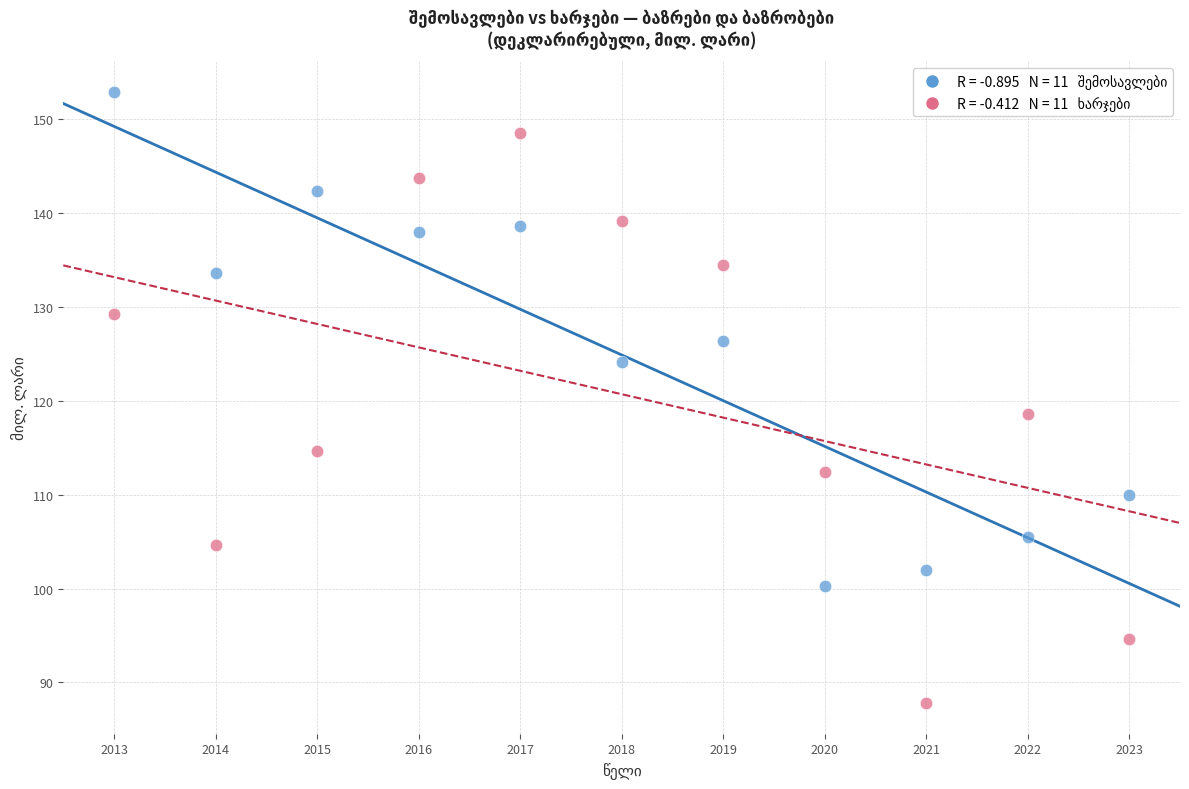

Across all data points, what is the range of X values (max minus min)?

10.0